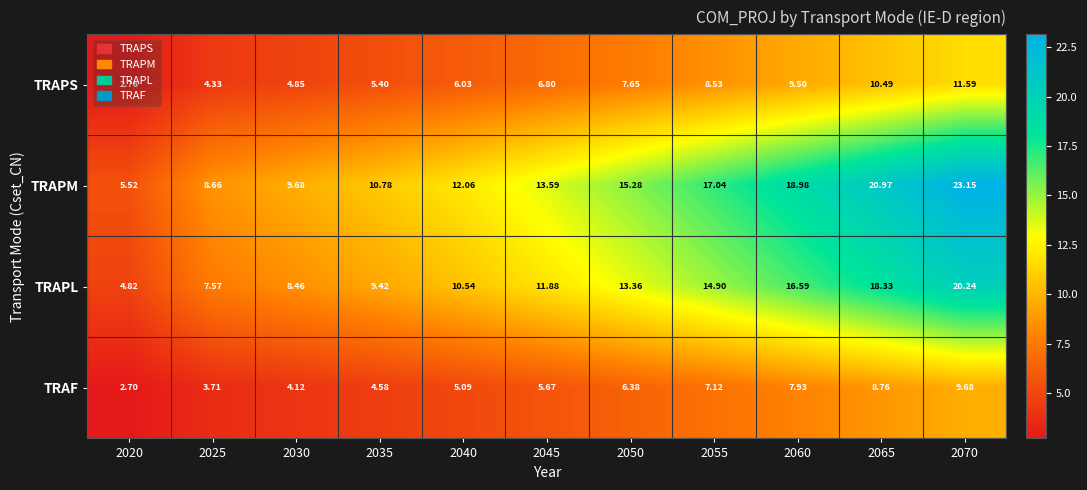

Which series has the largest total across all categories?

TRAPM